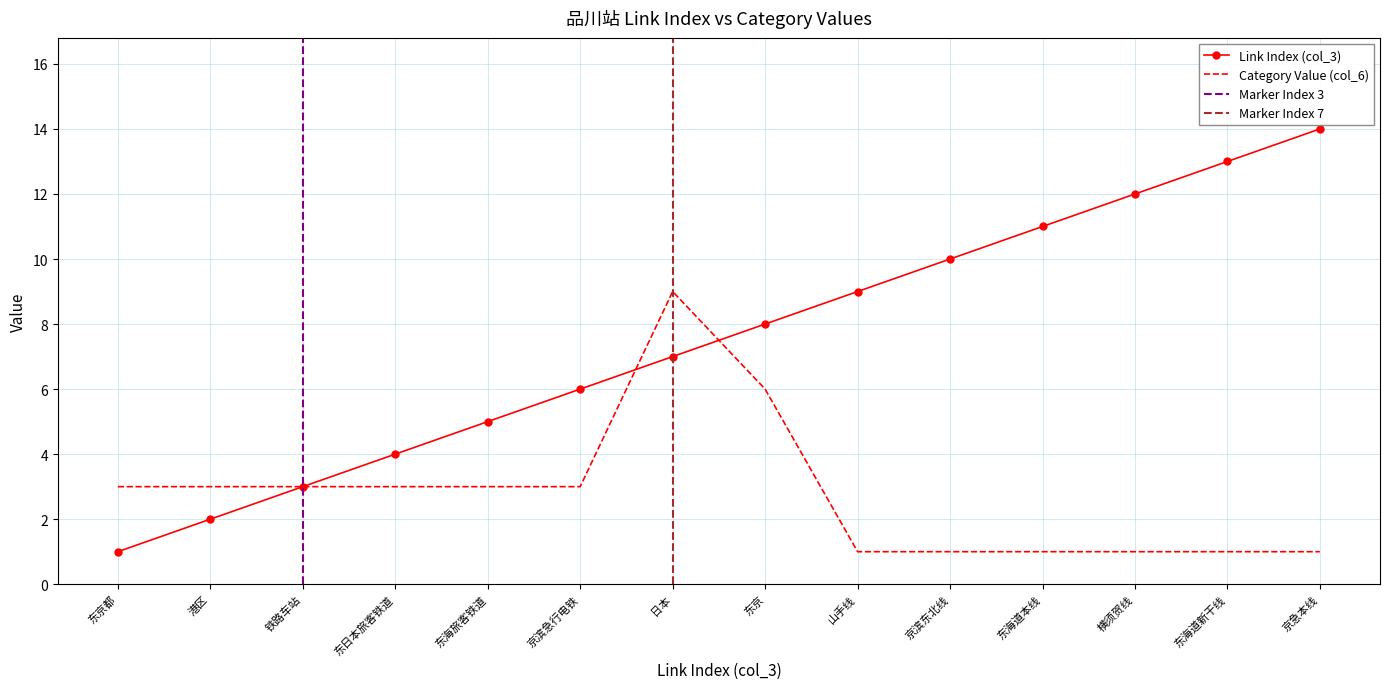

Is the value of Category Value (col_6) at 东京都 greater than the value of Link Index (col_3) at 日本?

No